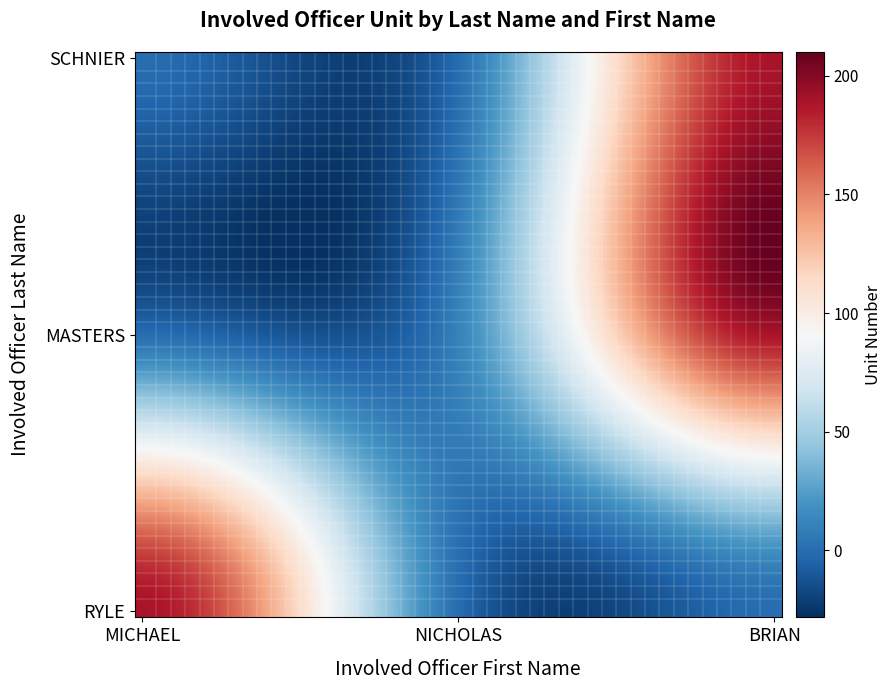

Count the number of data series in this chart.

3